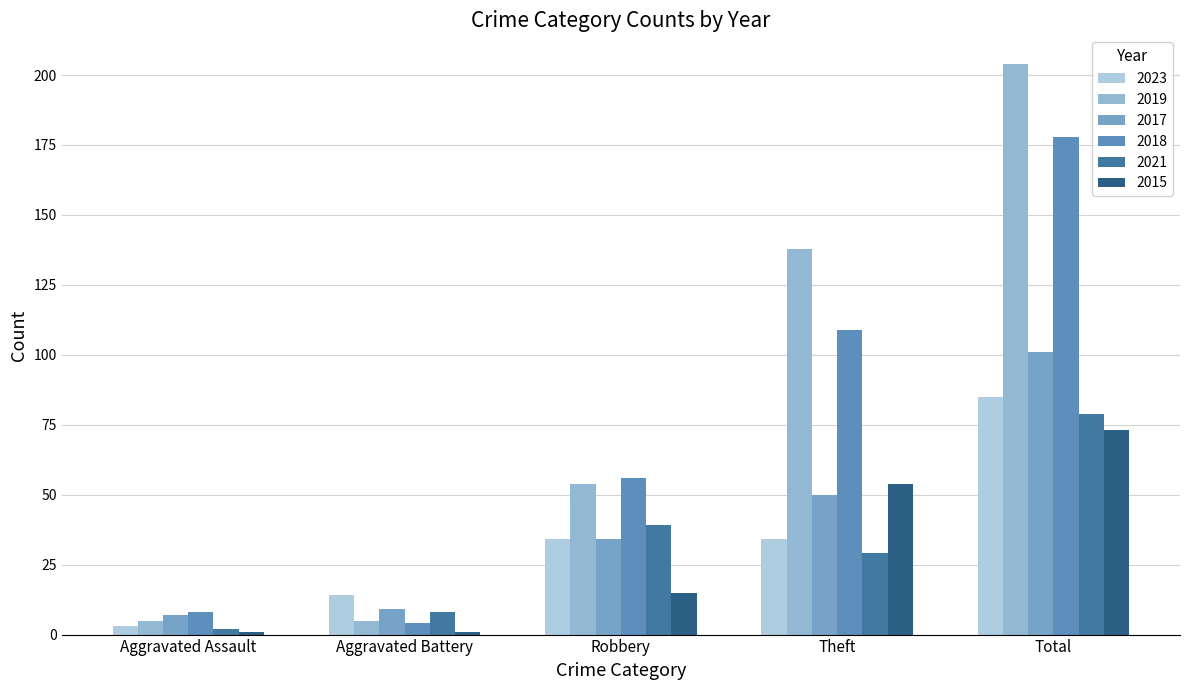

What is the difference between the 2017 values at Theft and Total?

51